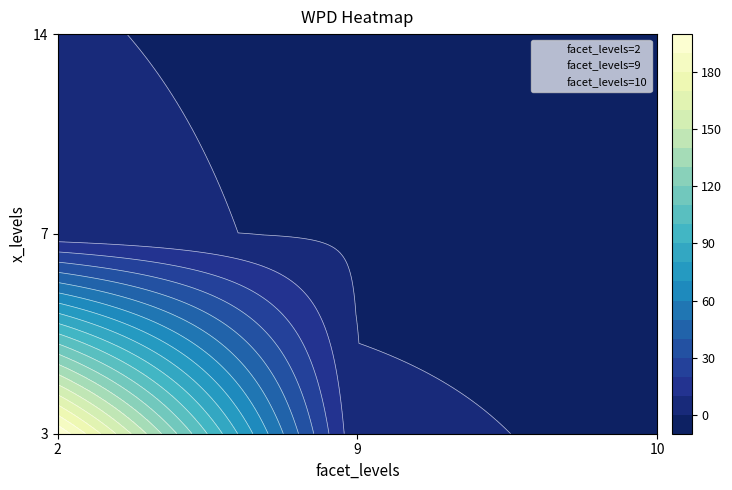

What is the difference between the second highest and minimum values in the 2 series?

1.8